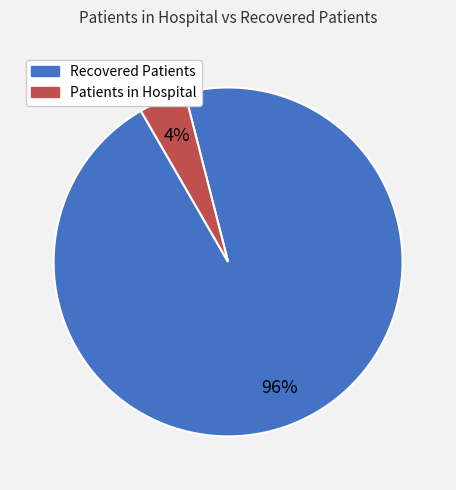

To the nearest percent, what is the average slice percentage?

50%